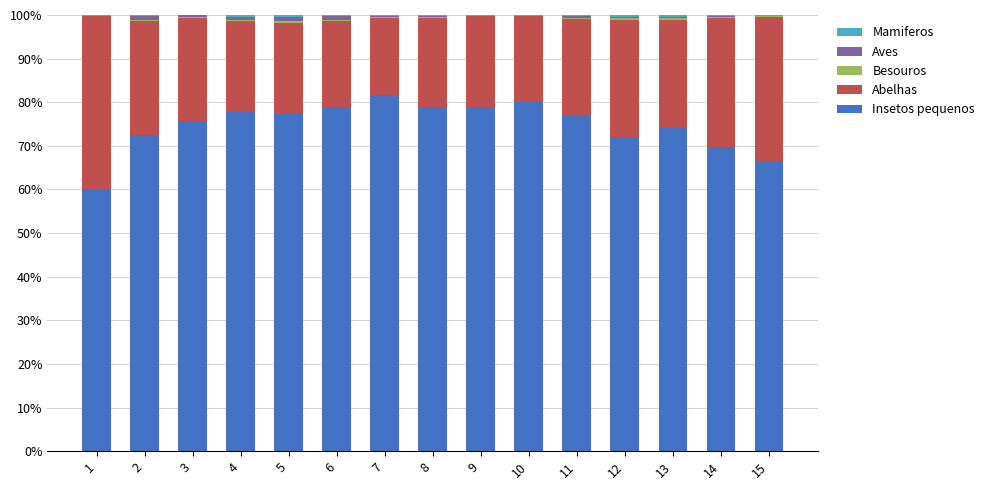

The value of Insetos pequenos at 1 is 101.8. True or false?

False